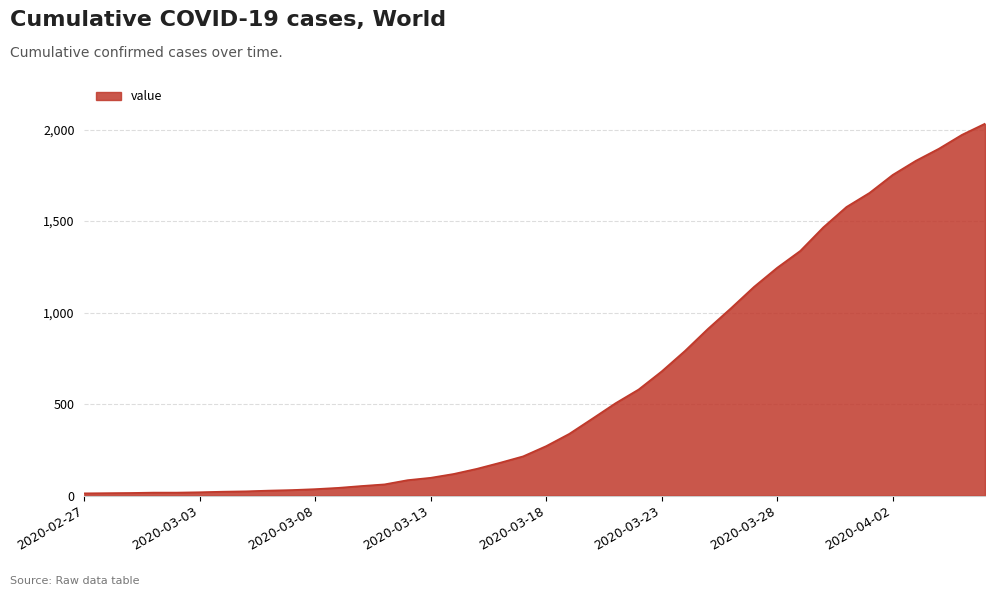

What is the difference between the maximum and minimum values?

2019